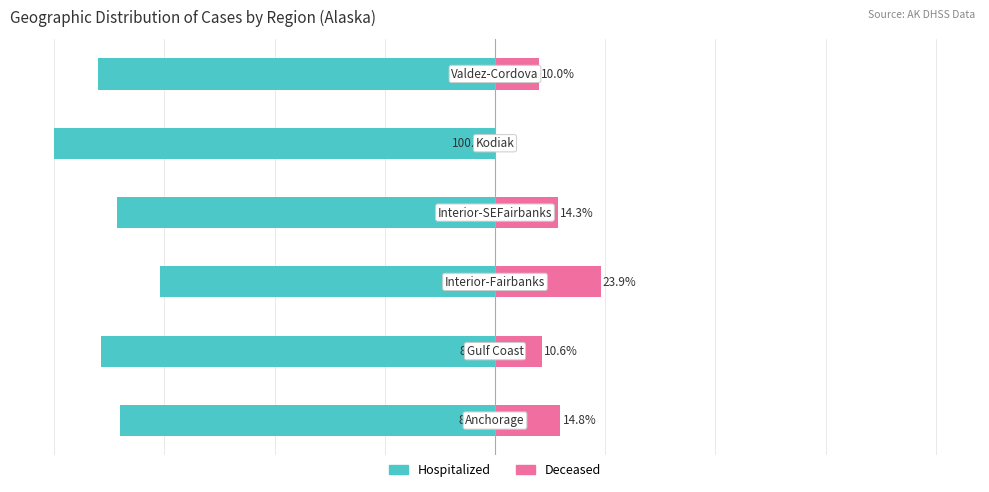

What is the approximate value of Hospitalized at 3?

-85.7